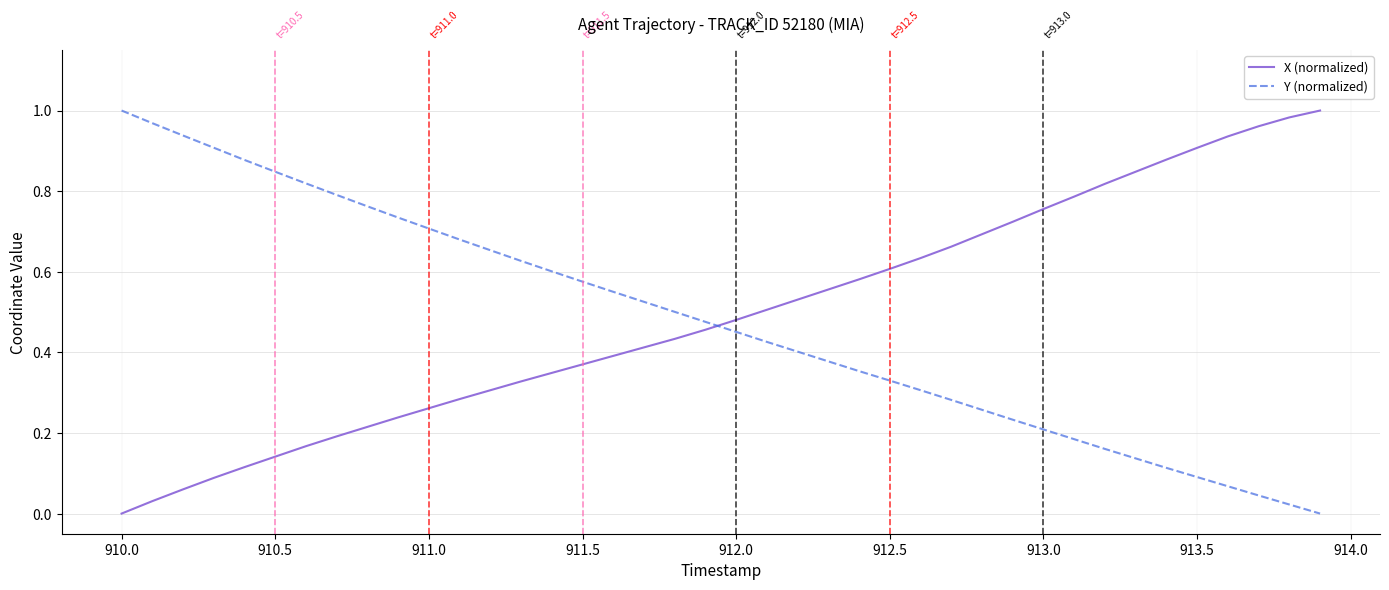

How many intersections are there between Y (normalized) and X (normalized)?

1